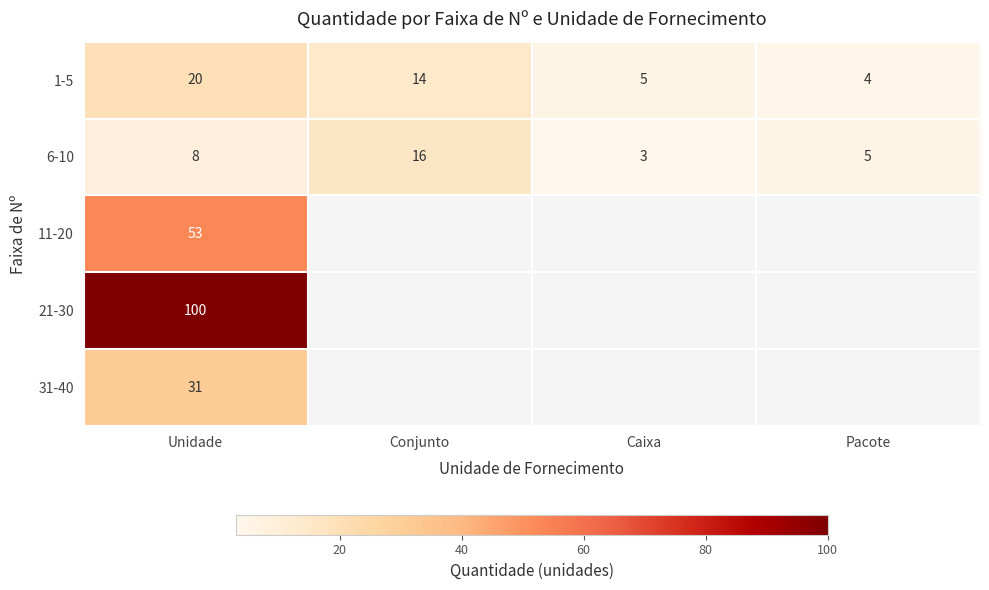

What is the approximate value of 1-5 at Unidade?

20